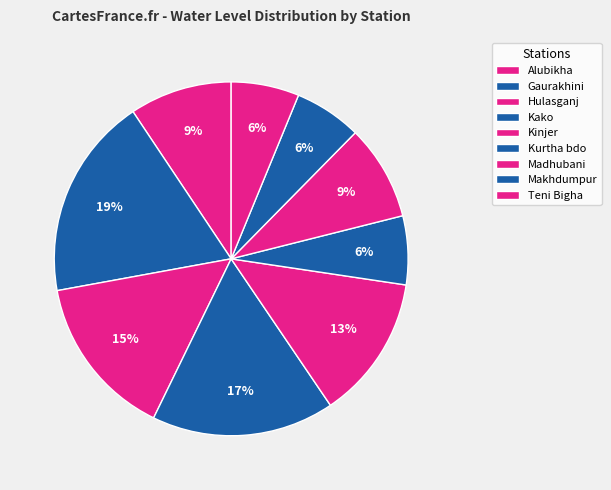

Which slice is the smallest?

Makhdumpur